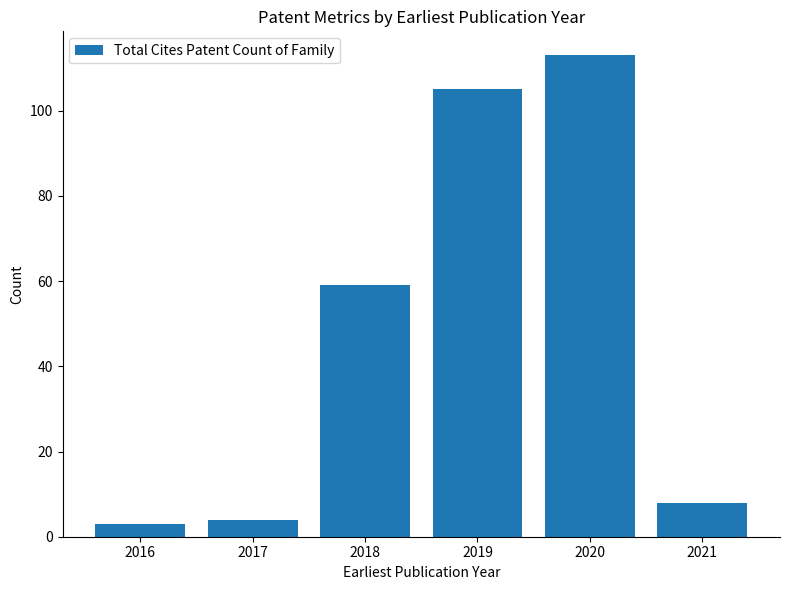

How many values are below 59?

3